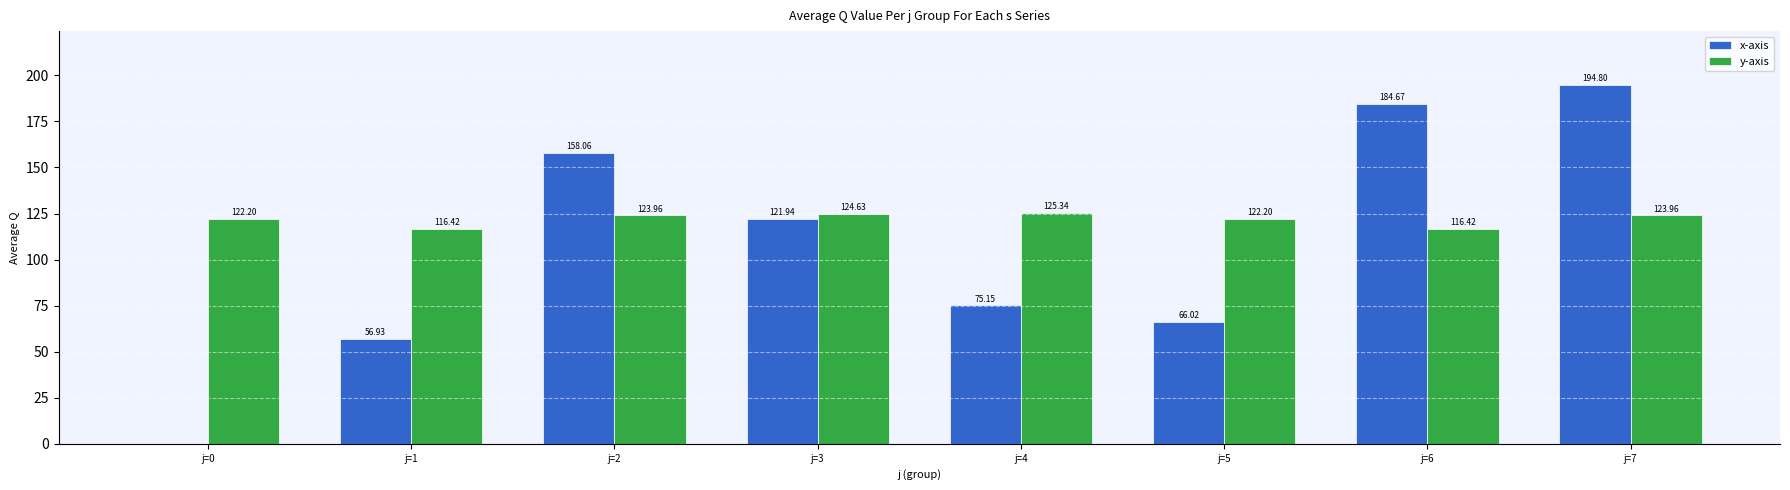

What is the difference between the y-axis values at j=3 and j=0?

2.4